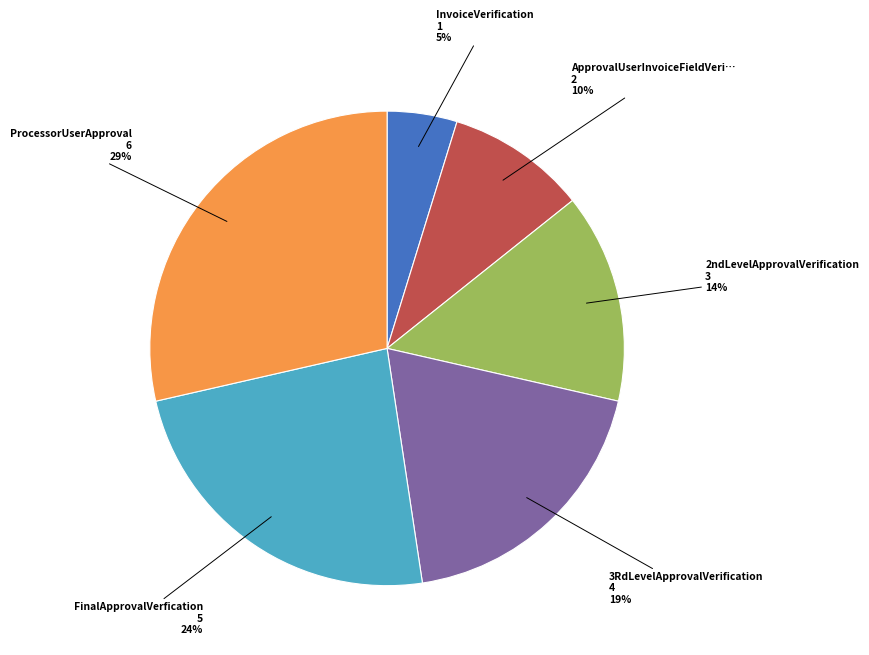

Is there a majority slice in this chart?

No